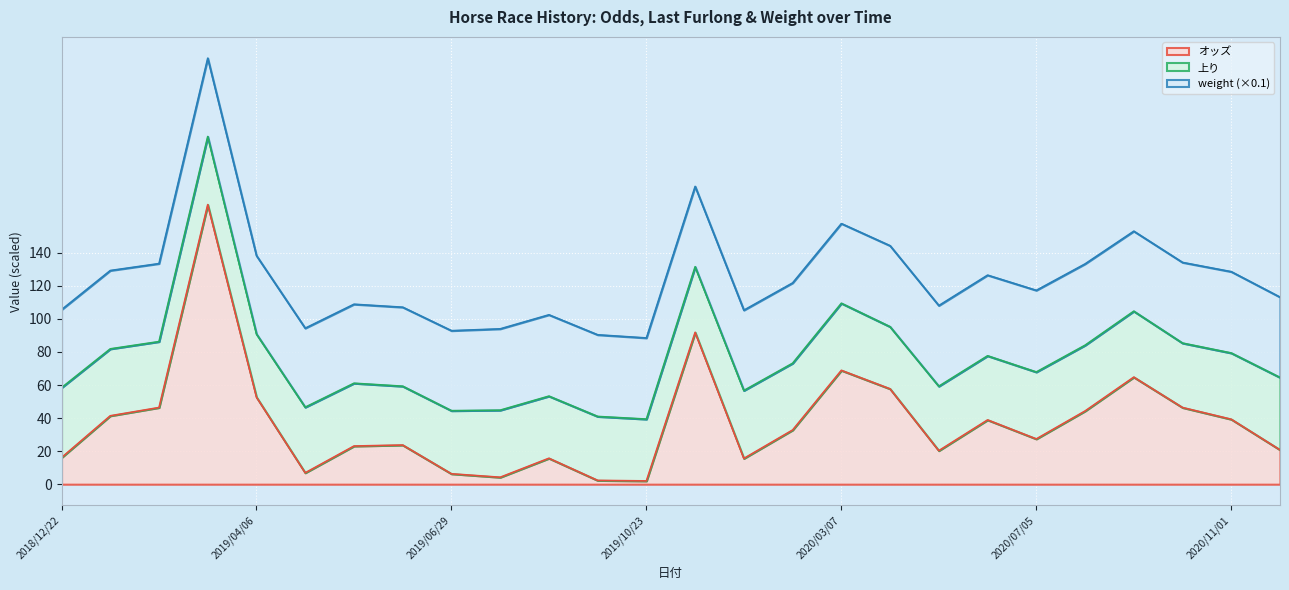

Between 2020/07/18 and 2020/03/01, which is larger?

2020/07/18